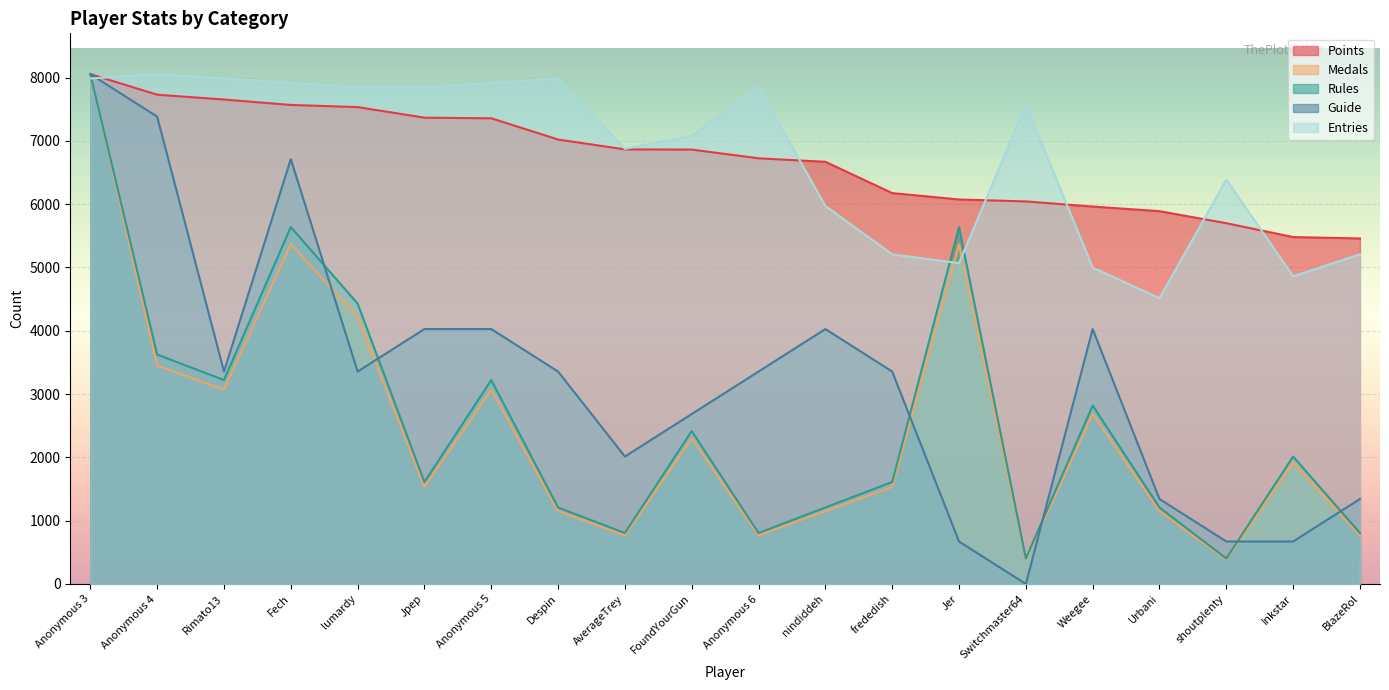

At how many categories does at least one series exceed 5094?

20